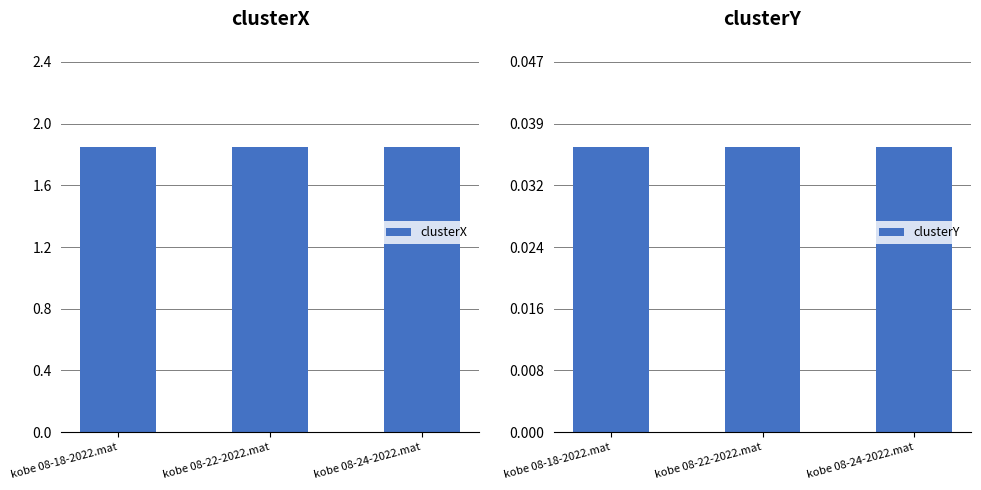

The value of clusterX at kobe 08-24-2022.mat is 2.6. True or false?

False